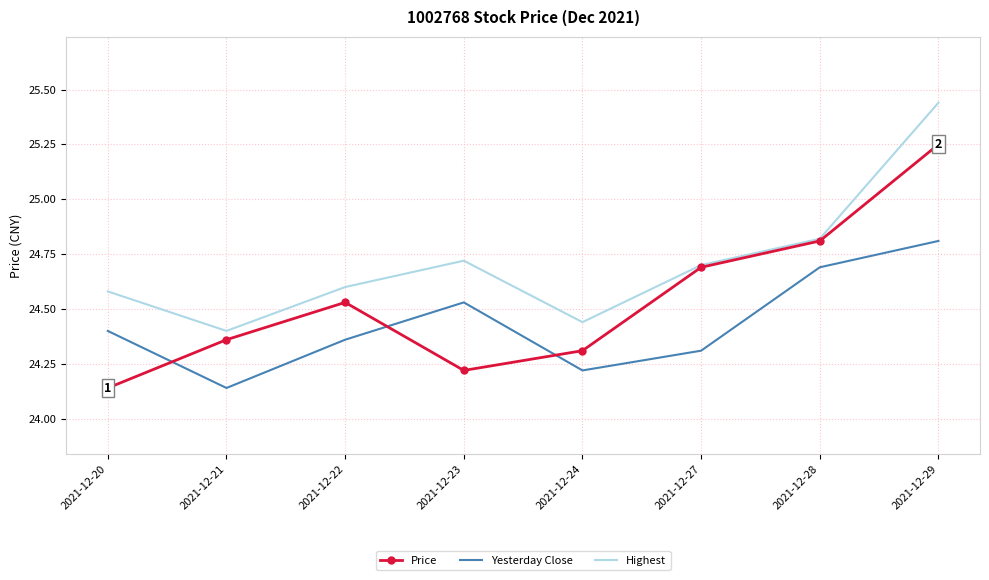

Which category has the lowest value in the Yesterday Close series?

2021-12-21